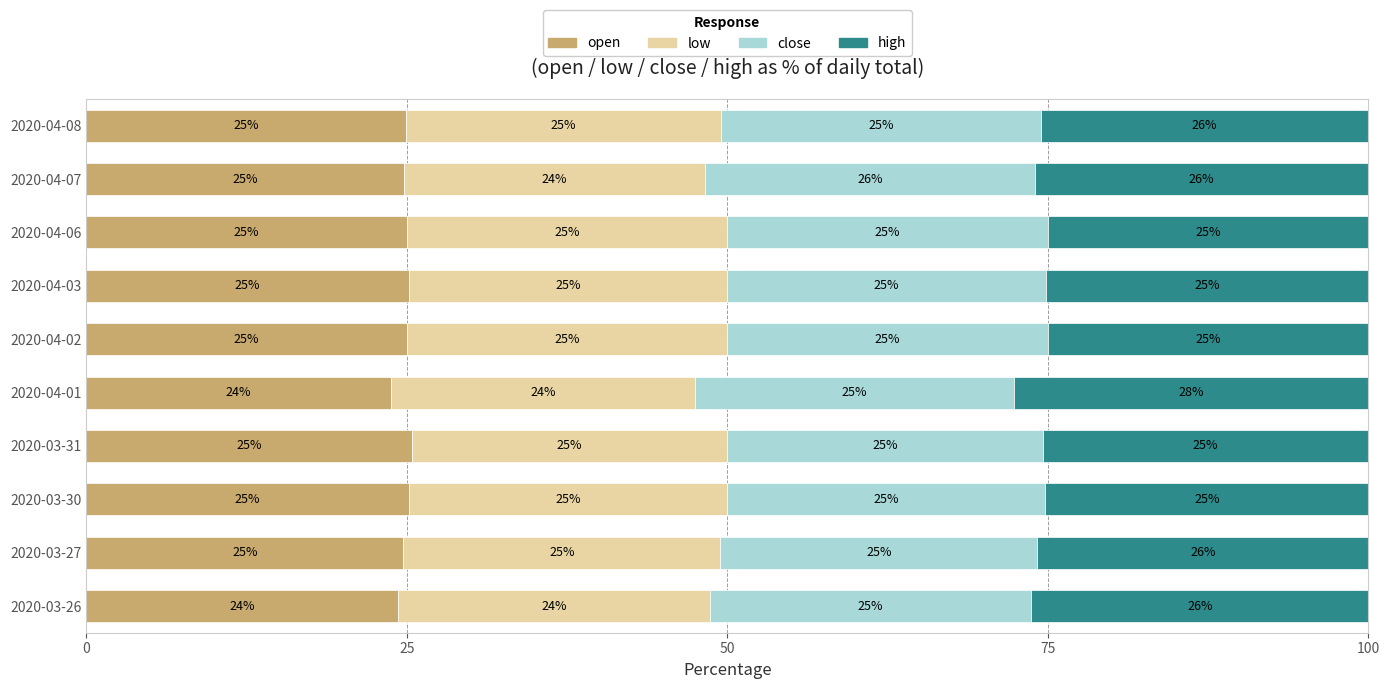

What is the total value across all series at 2020-04-06?

100.0